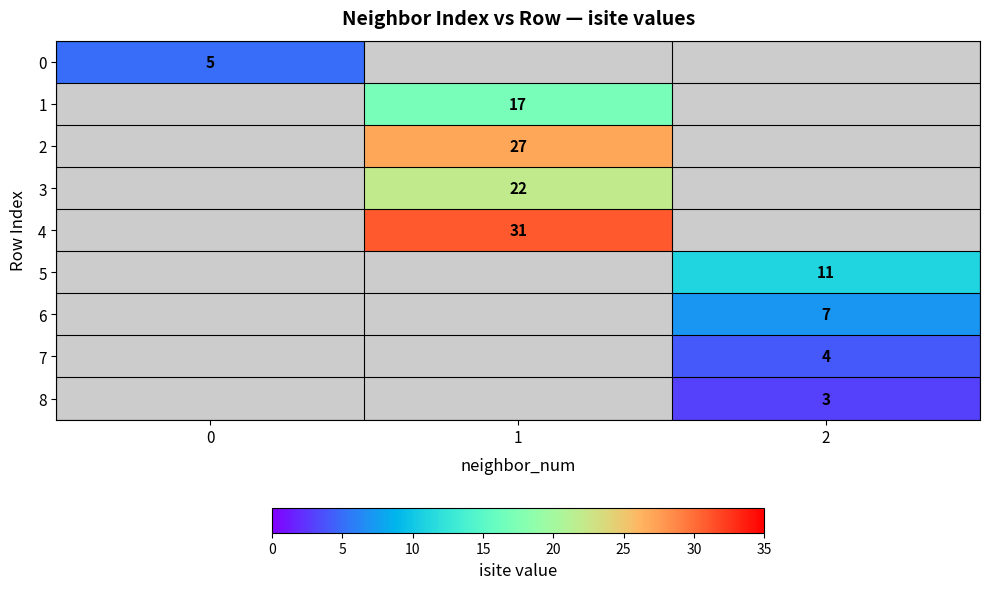

True or false: 8 has a value of 3 at 2.

True